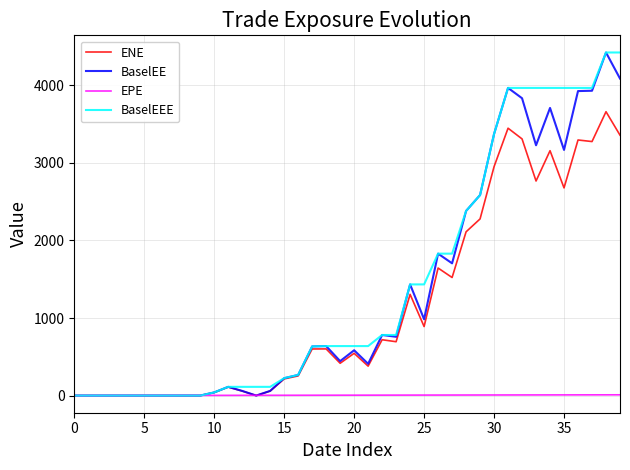

What are all the series names shown in the legend?

ENE, BaselEE, EPE, BaselEEE